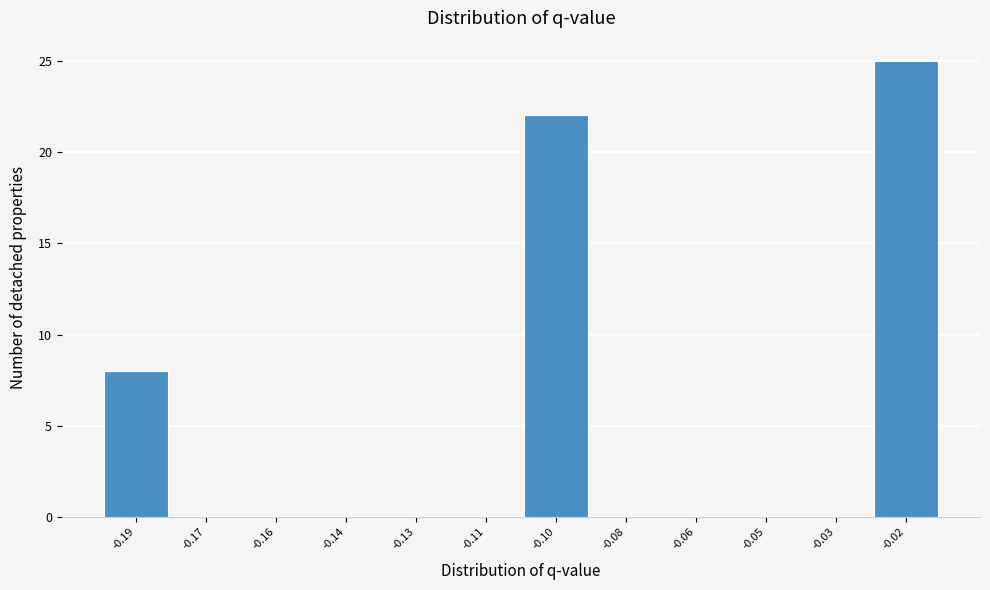

Reading right to left, list all the values displayed in this chart.

-0.02=25	-0.03=0	-0.05=0	-0.06=0	-0.08=0	-0.10=22	-0.11=0	-0.13=0	-0.14=0	-0.16=0	-0.17=0	-0.19=8